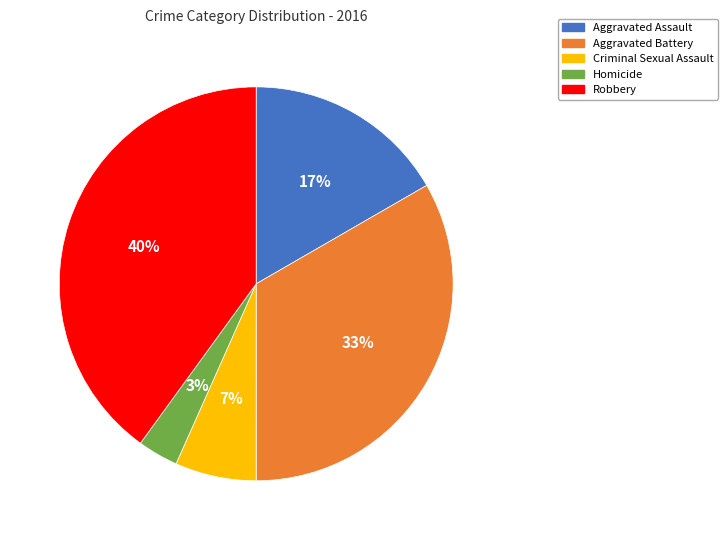

Is the sum of Homicide and Robbery greater than half?

No